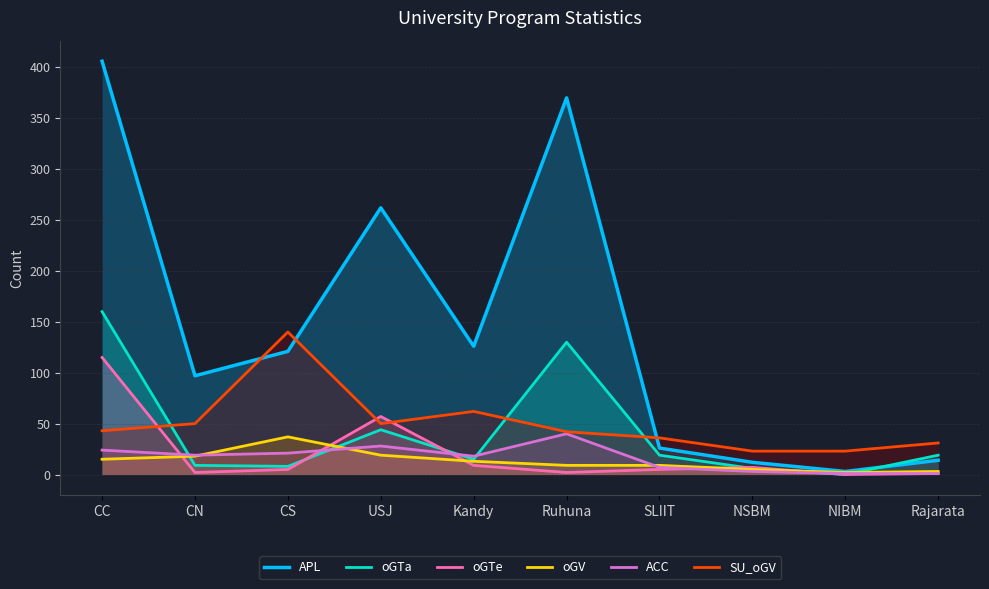

What is the difference between the maximum and second lowest values in the SU_oGV series?

117